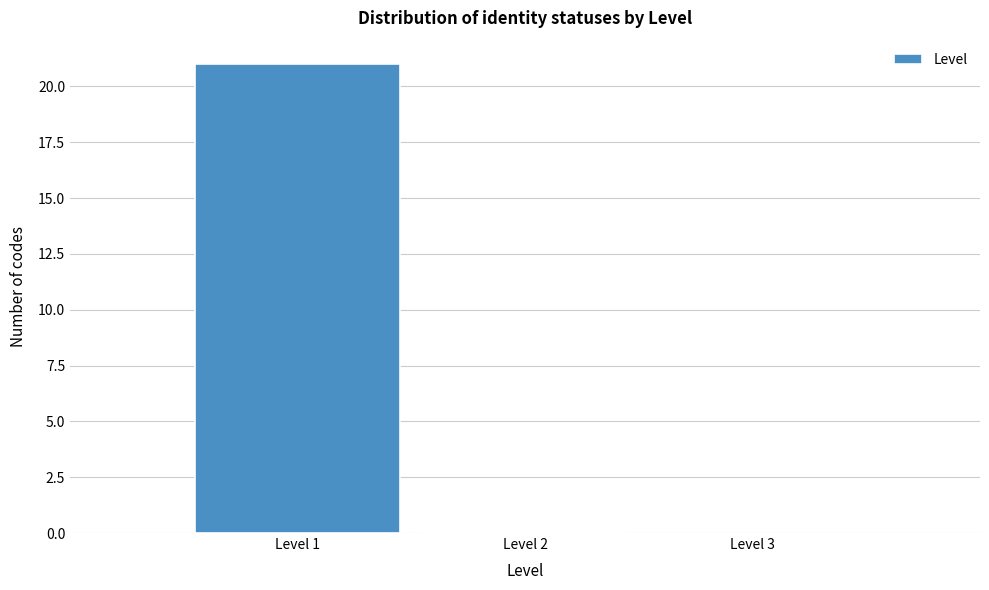

Reading left to right, transcribe this chart: for each bar, give the range it covers on the x-axis and its height. The values are not printed on the chart, so give them approximately, as read against the axis.

0.5 to 1.5: 21
1.5 to 2.5: 0